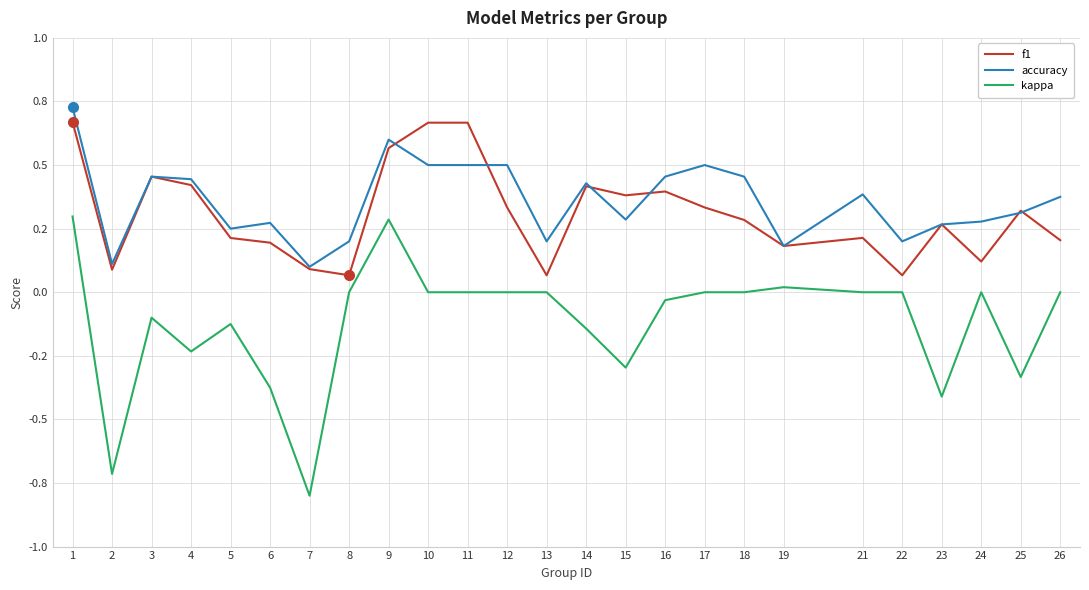

In kappa, how many points are lower than both neighbors (excluding endpoints)?

6